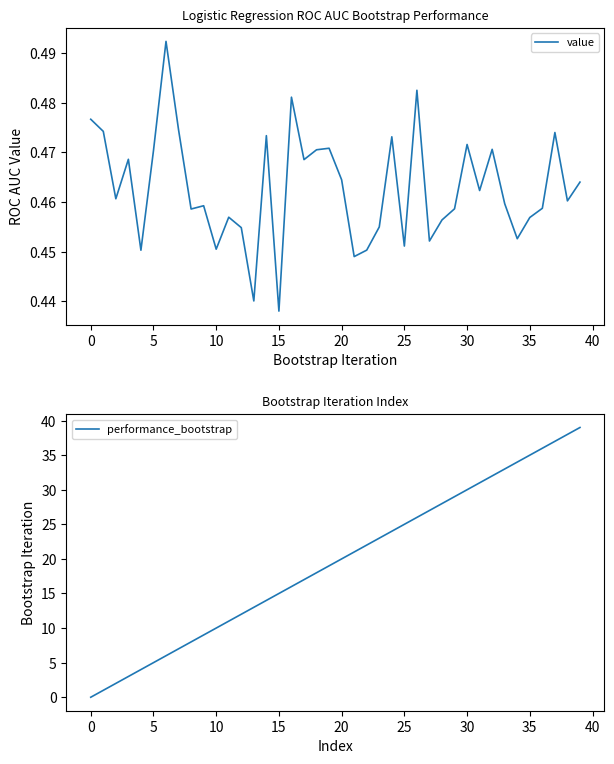

Between 33 and 38, which is larger?

38